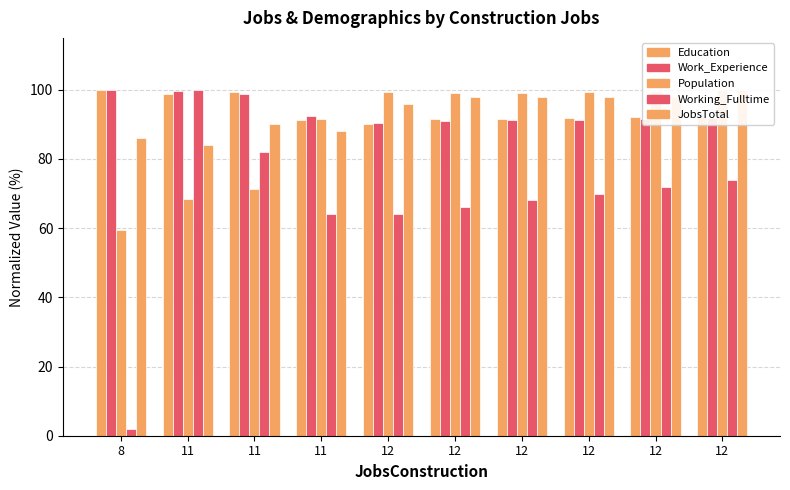

What is the smallest value displayed?

2.0